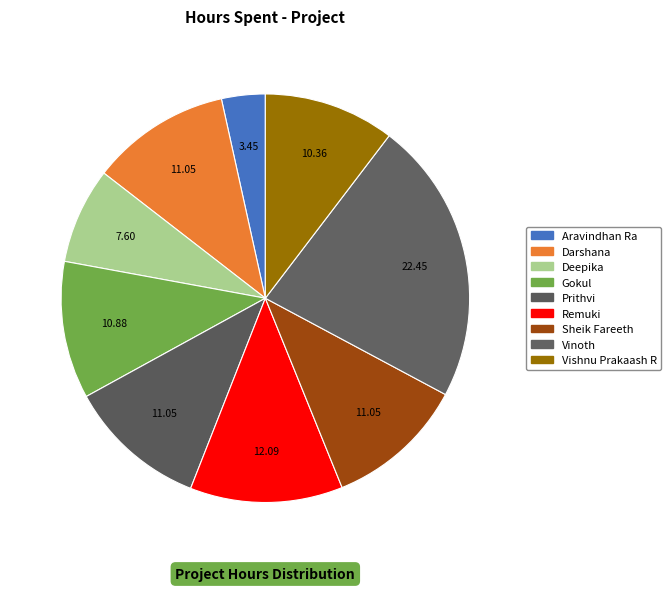

Approximately how many times larger is the value at Vishnu Prakaash R compared to Vinoth?

0.5